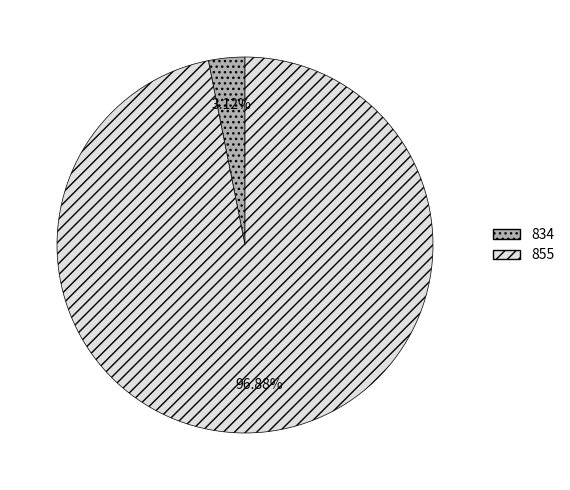

How many segments does this pie chart have?

2